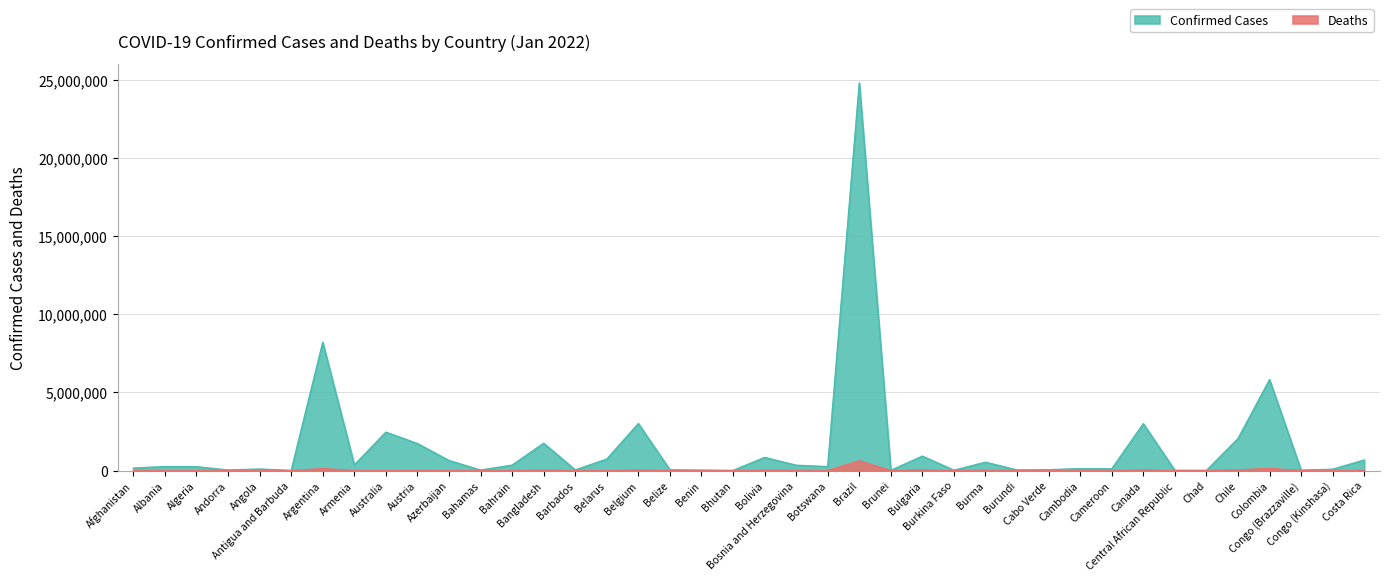

True or false: Deaths and Confirmed intersect in this chart.

False